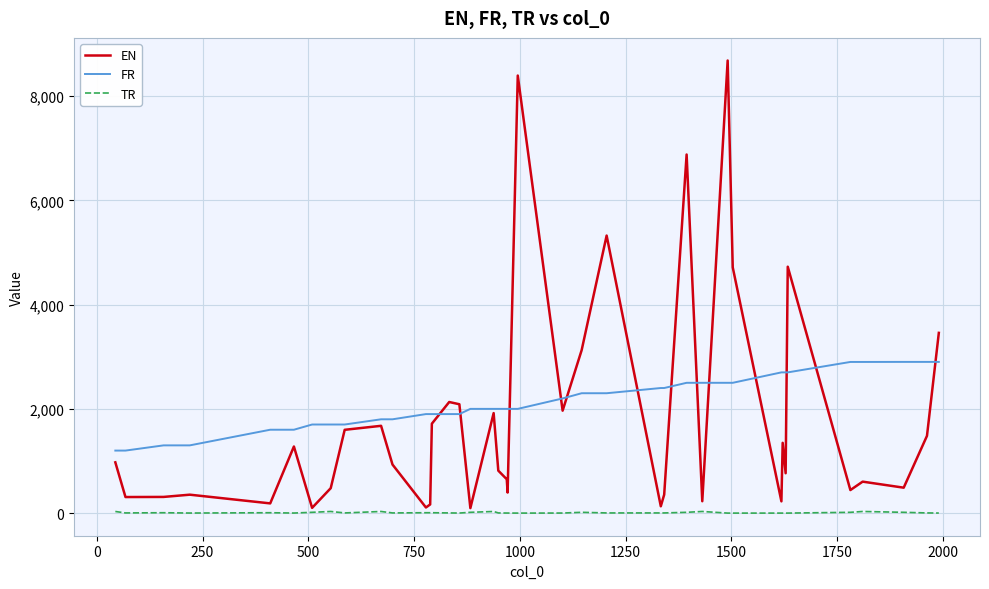

True or false: FR and TR intersect in this chart.

False